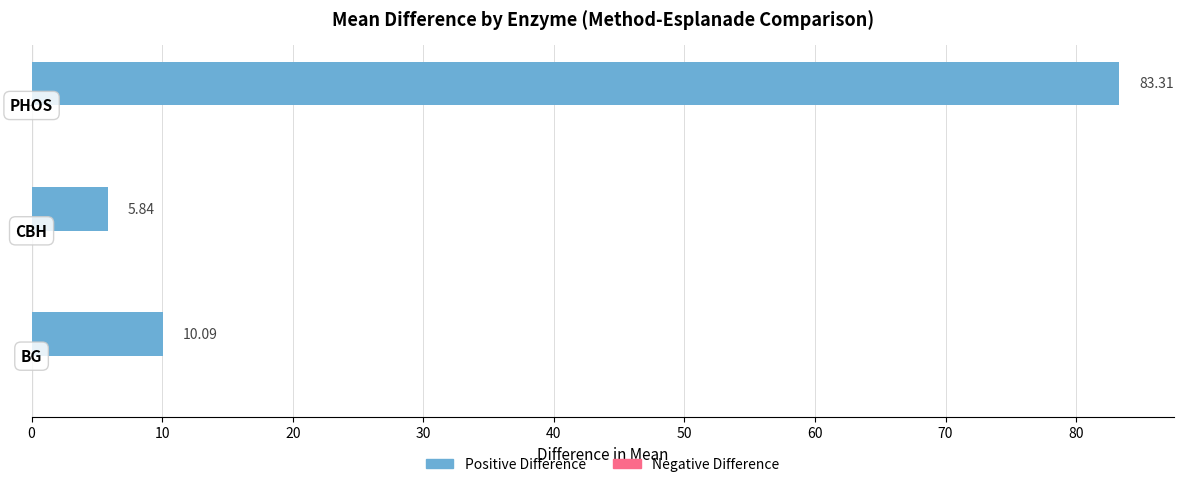

How many categories are shown in the chart?

3